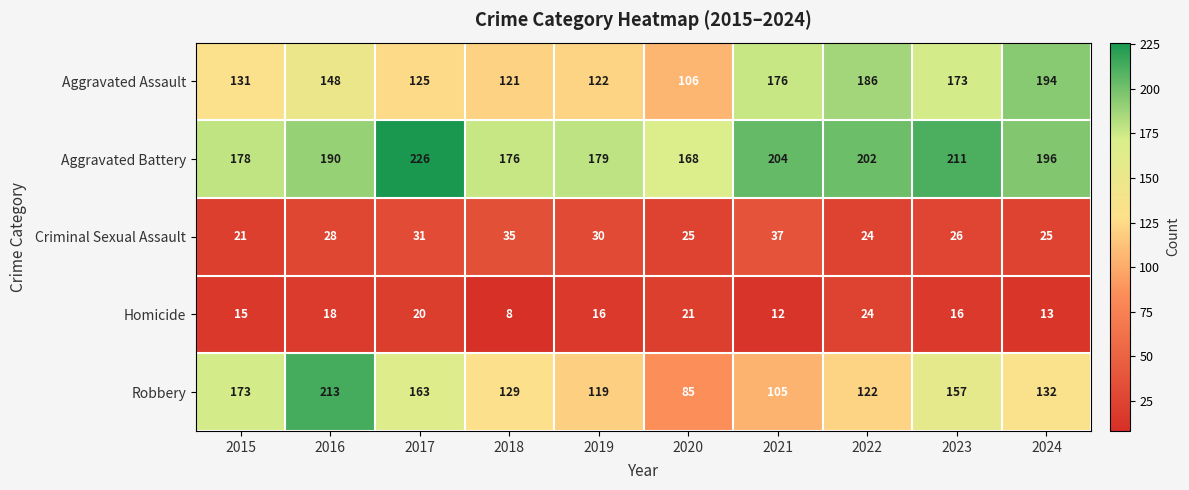

At which label does Homicide first exceed 16?

2016